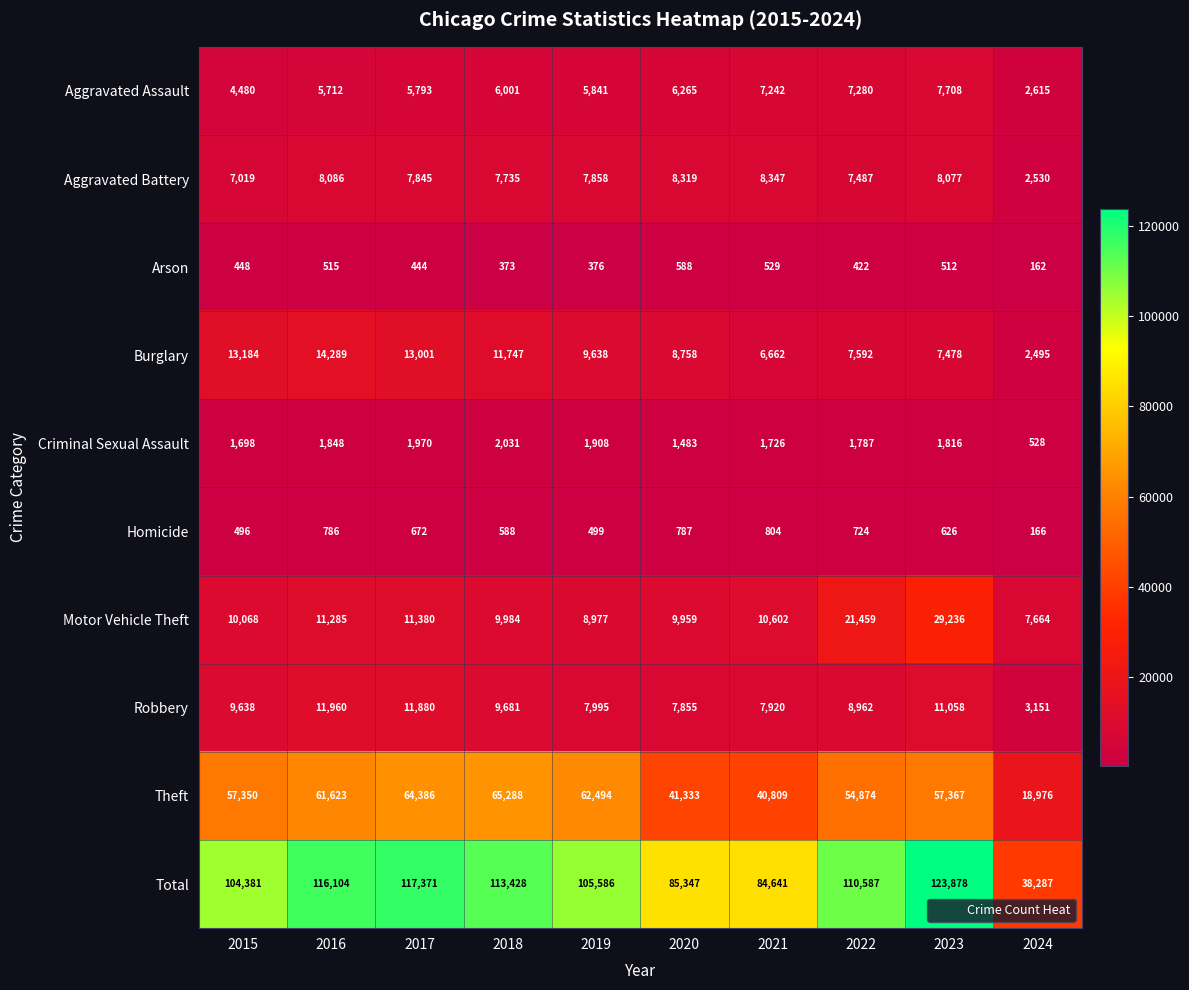

Which series has the largest total across all categories?

Total